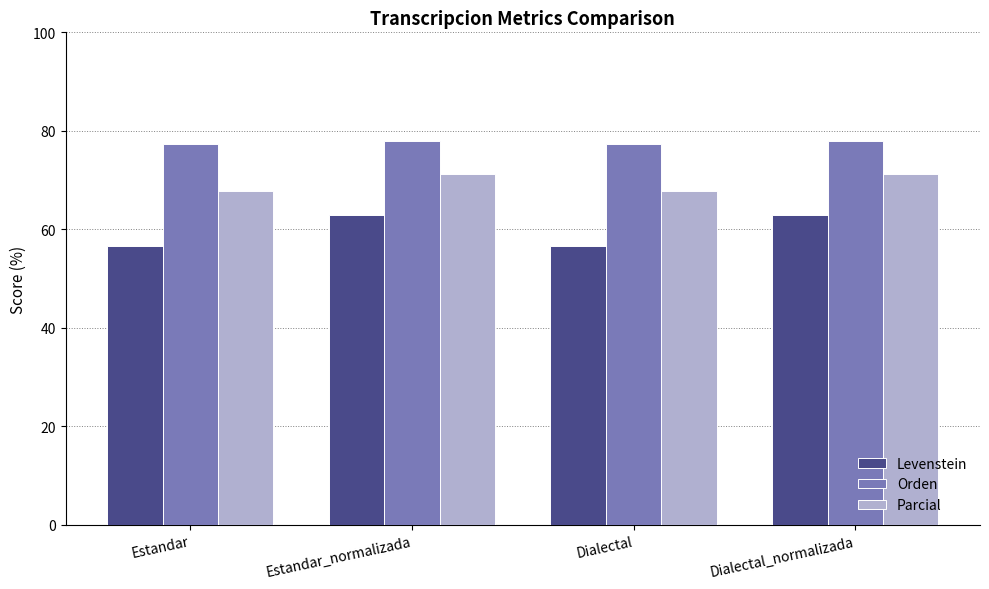

What is the minimum value shown in the chart?

56.5